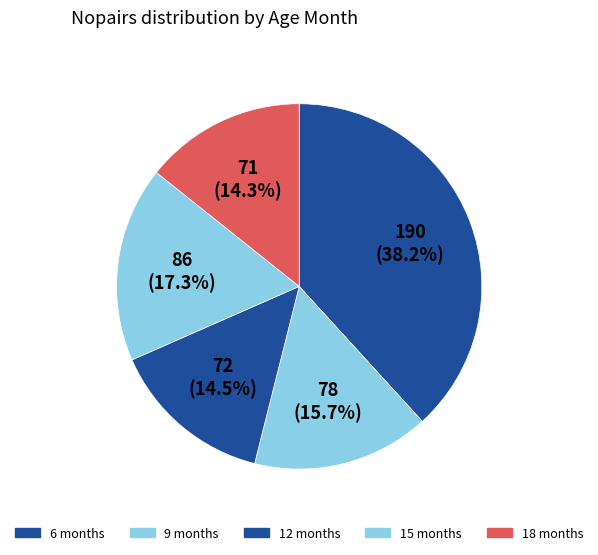

How many slices are in this pie chart?

5